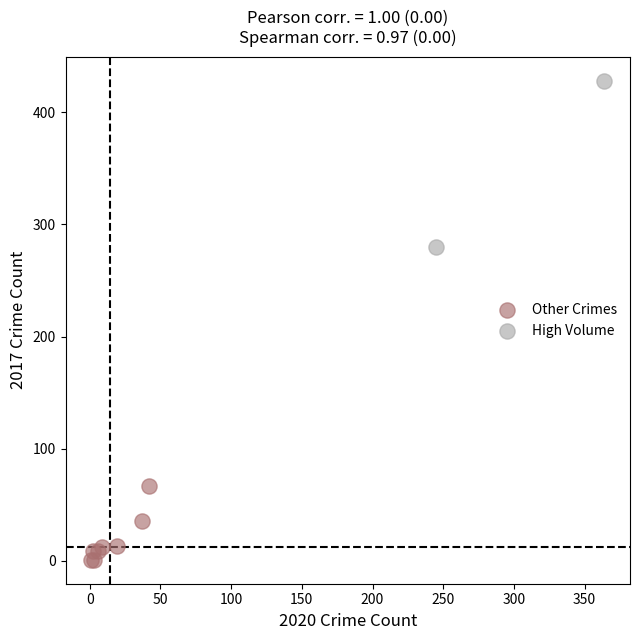

What are all the series names shown in the legend?

Other Crimes, High Volume